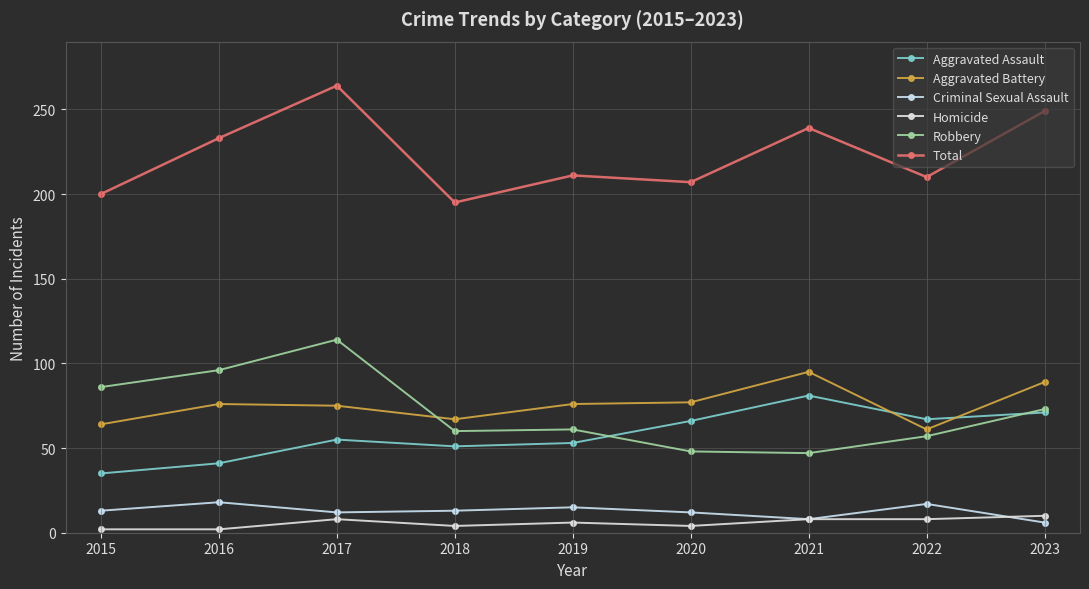

Does the chart have visible grid lines?

Yes